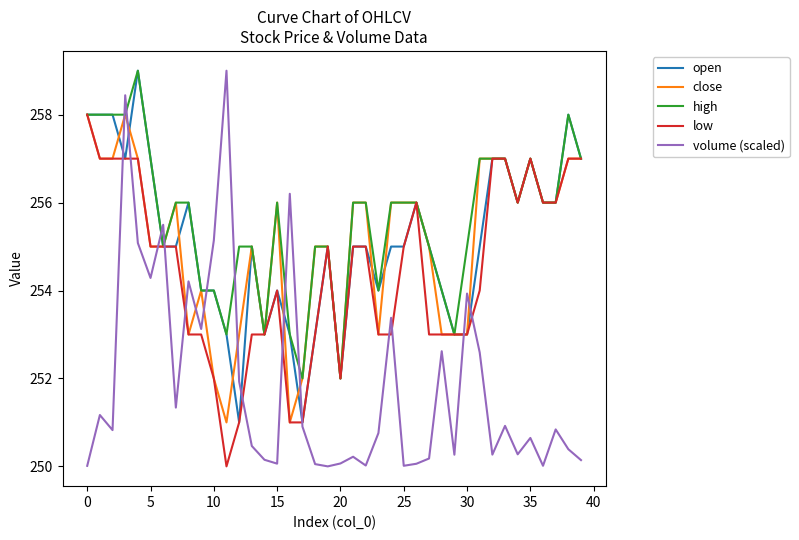

Which series ends up on top after the final intersection of volume (scaled) and high?

high